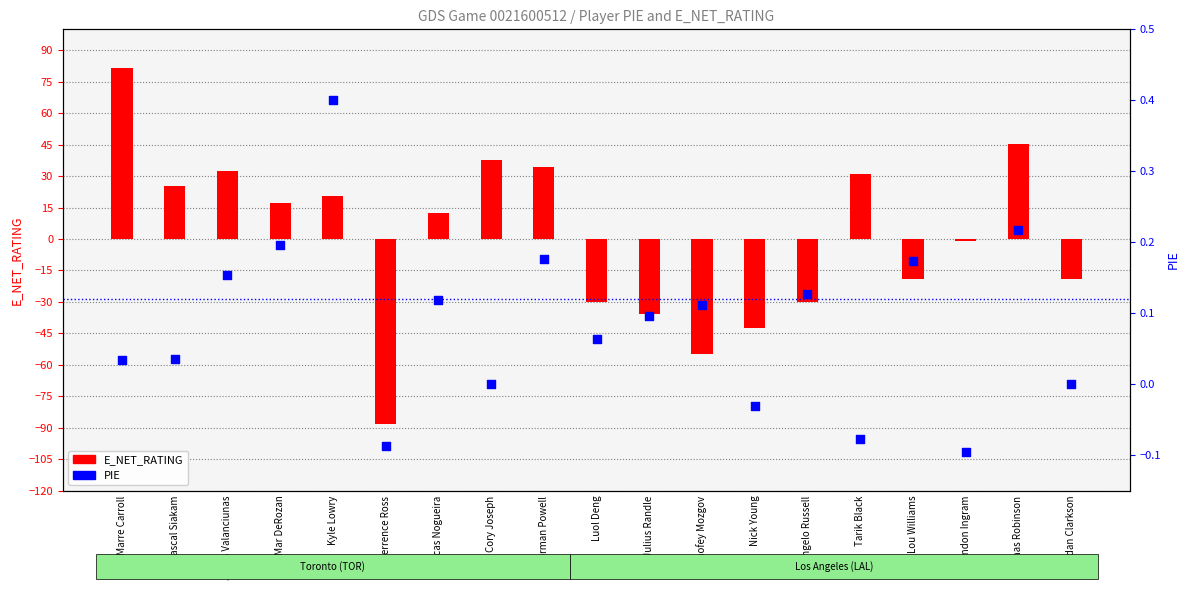

What is the total value across all series at Lucas Nogueira?

12.5